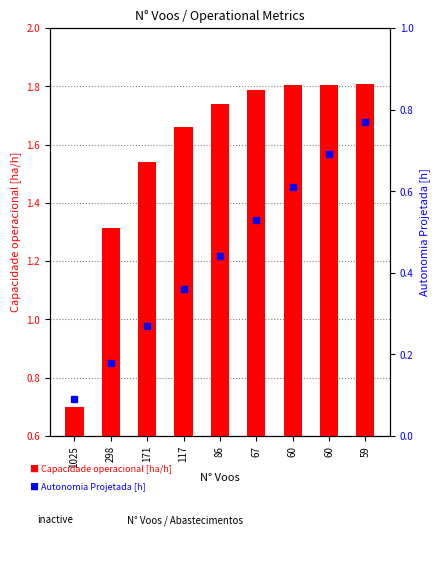

What is the total value across all series at 60?

2.4